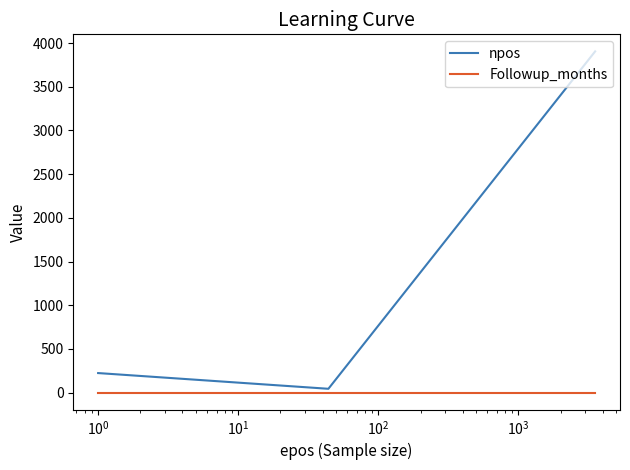

Count the number of categories in the chart.

3